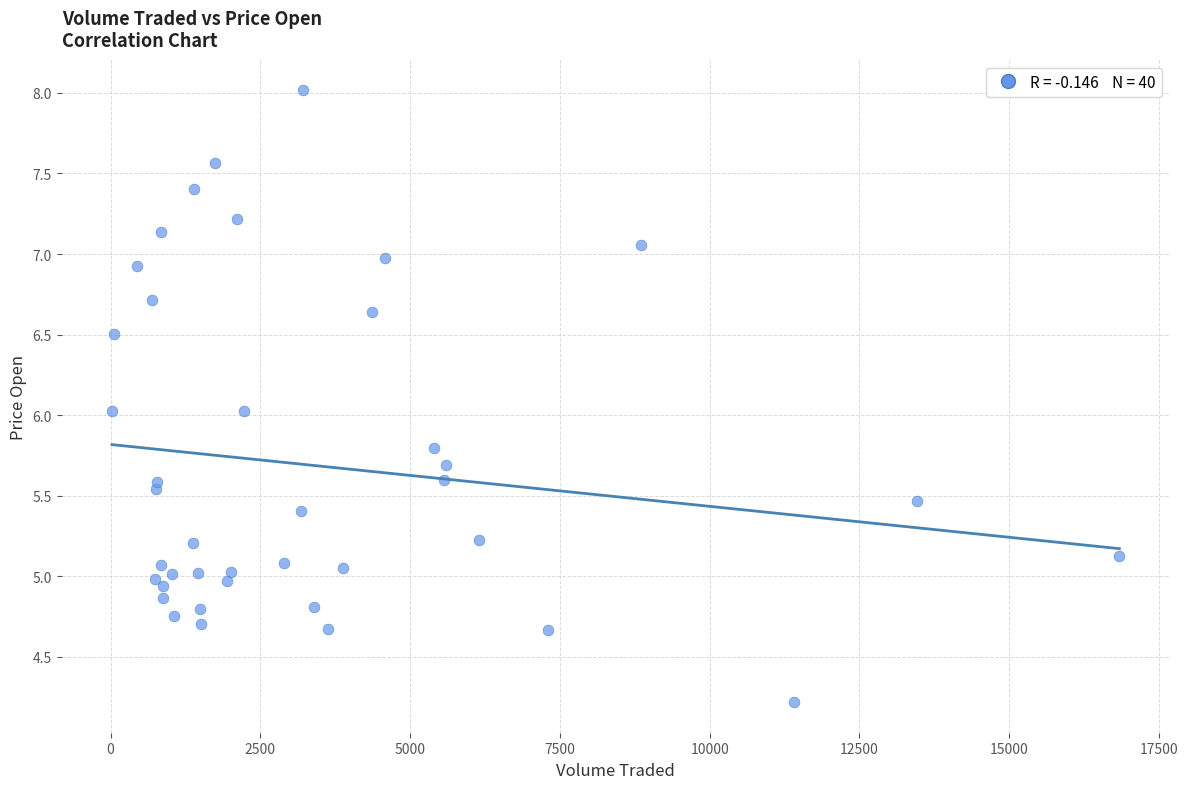

What is the range of X values (max minus min)?

16814.4